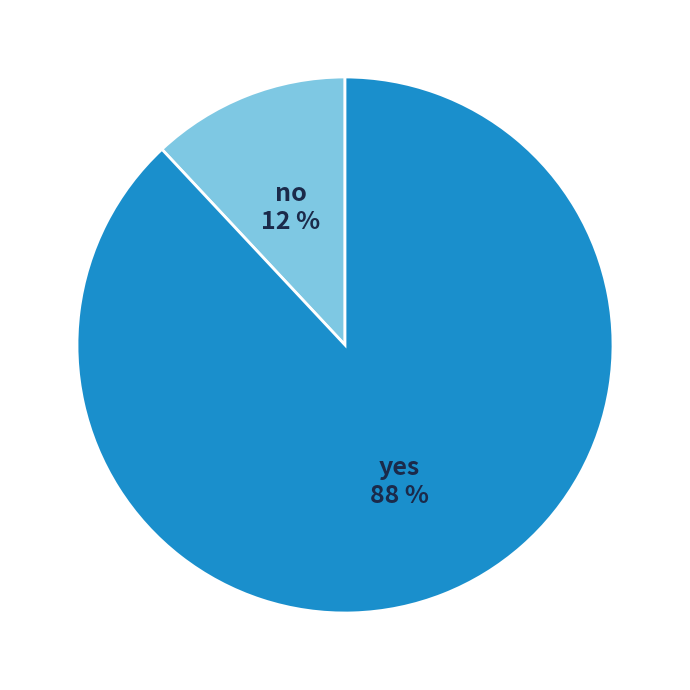

True or false: yes accounts for 95% of the total.

False